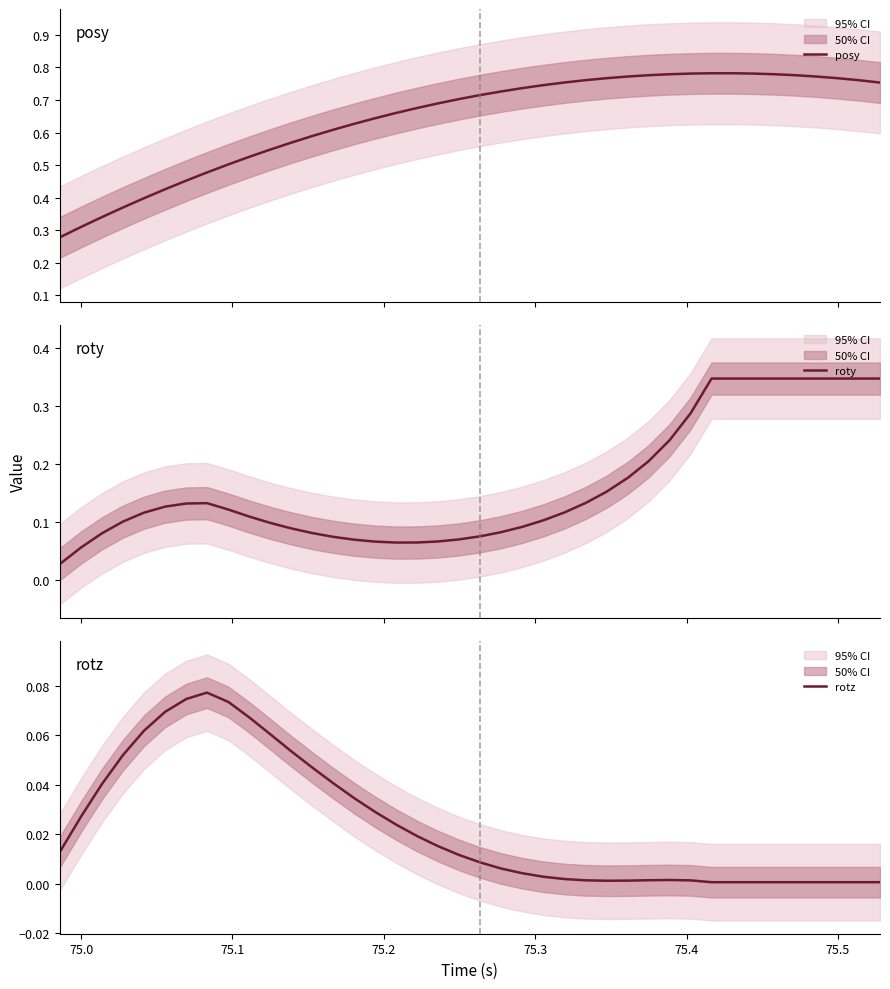

How many interior local valleys does the roty series have?

1